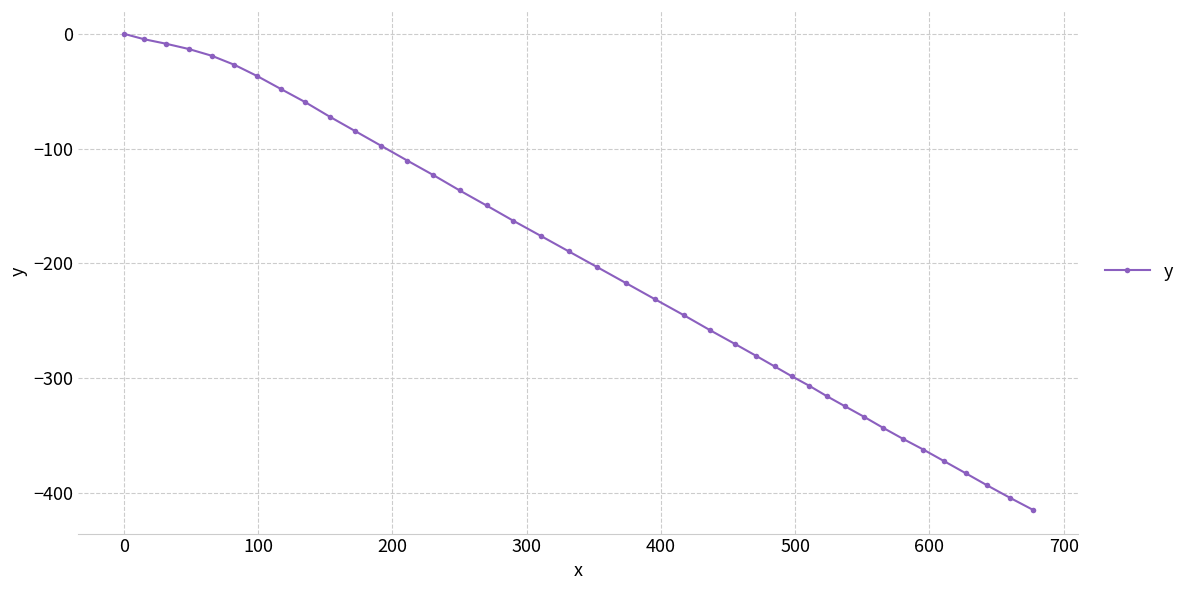

What is the value of the 40th point from the left?

-414.5